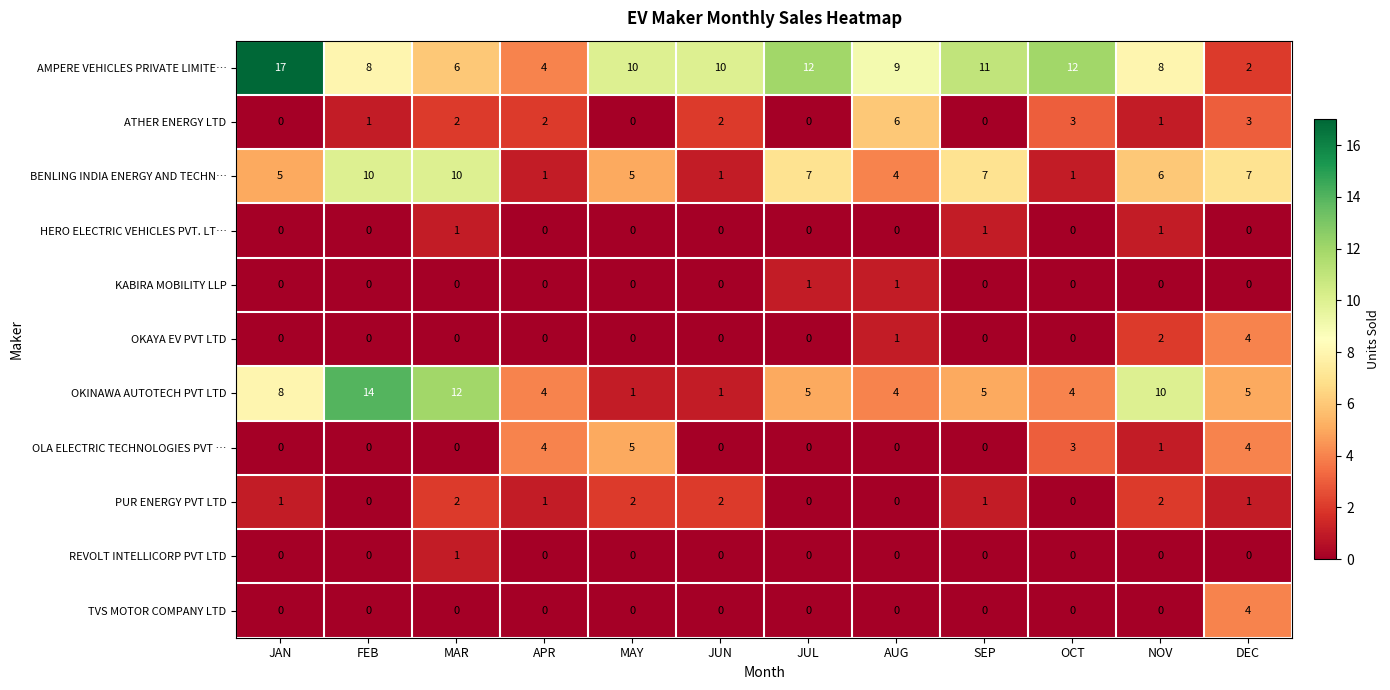

Which series has the largest total across all categories?

AMPERE VEHICLES PRIVATE LIMITE…